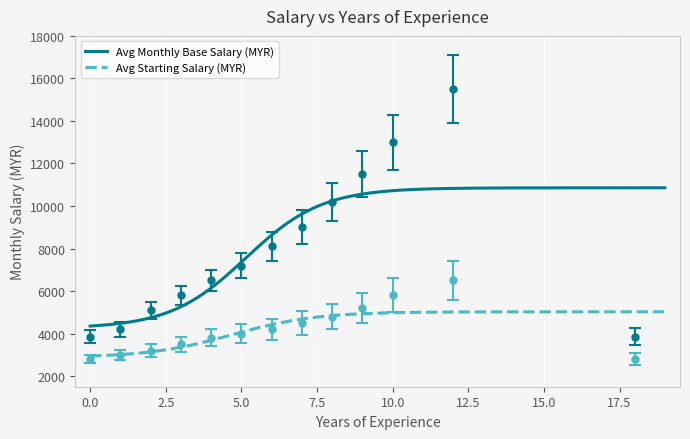

Is this an area chart (filled region under the line)?

No